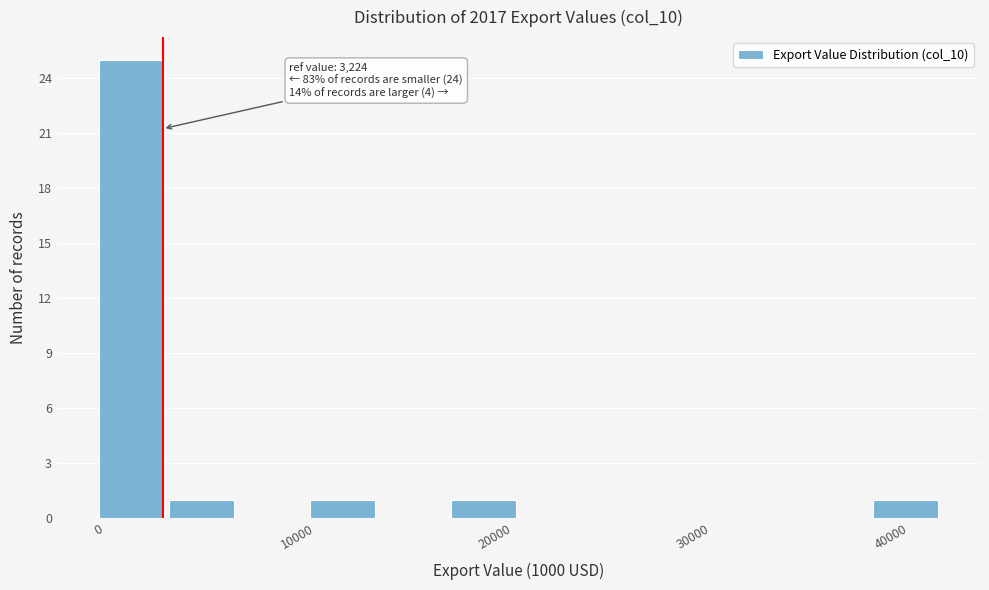

Read against the x-axis, roughly where is the centre of the tallest bar?

2000